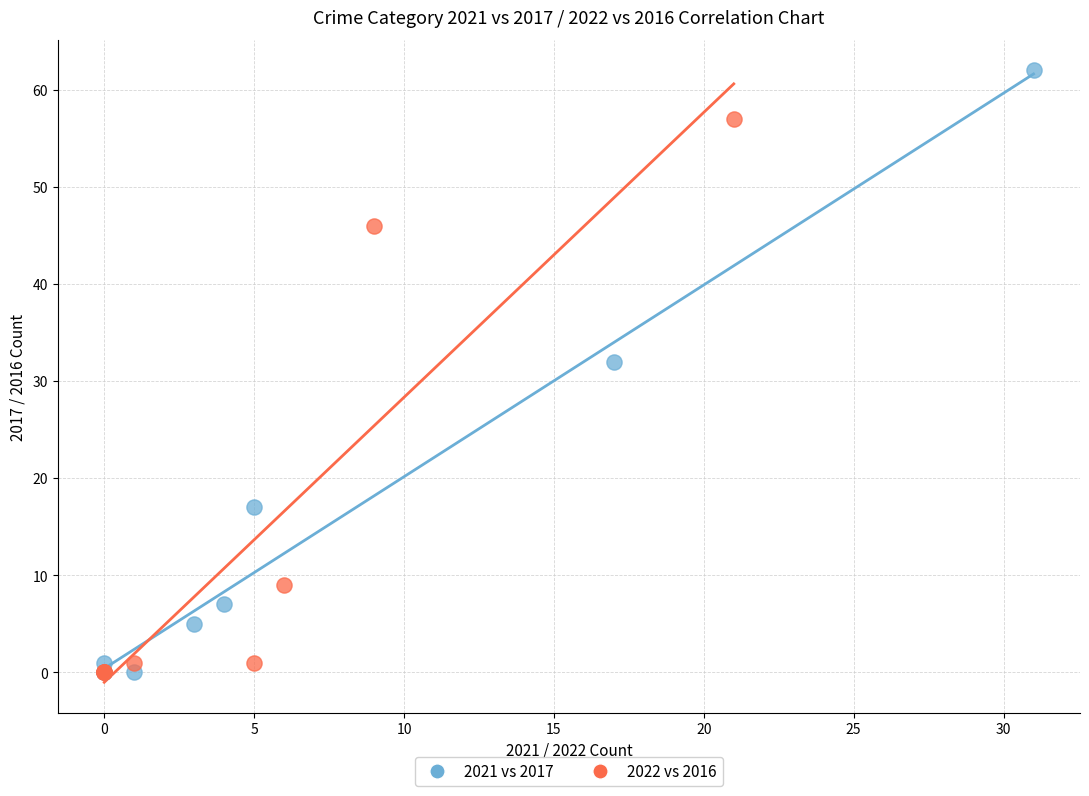

Which series has the widest spread of Y values?

2021 vs 2017